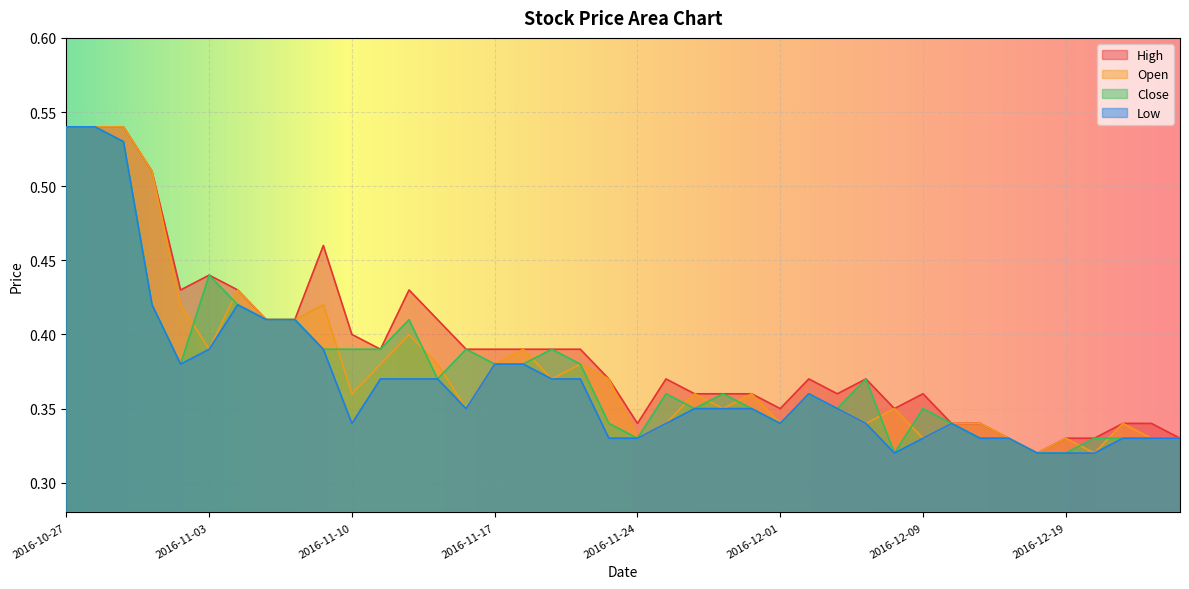

True or false: Close has a value of 0.2 at 2016-11-29.

False